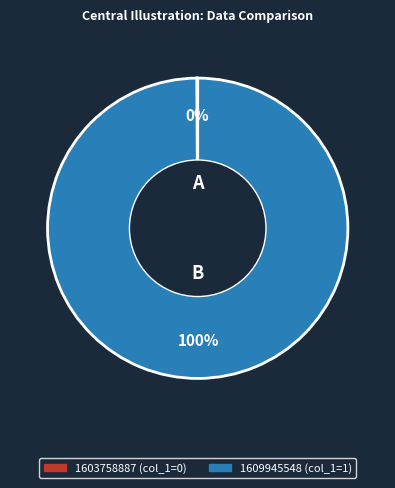

Which slice is the largest?

1609945548